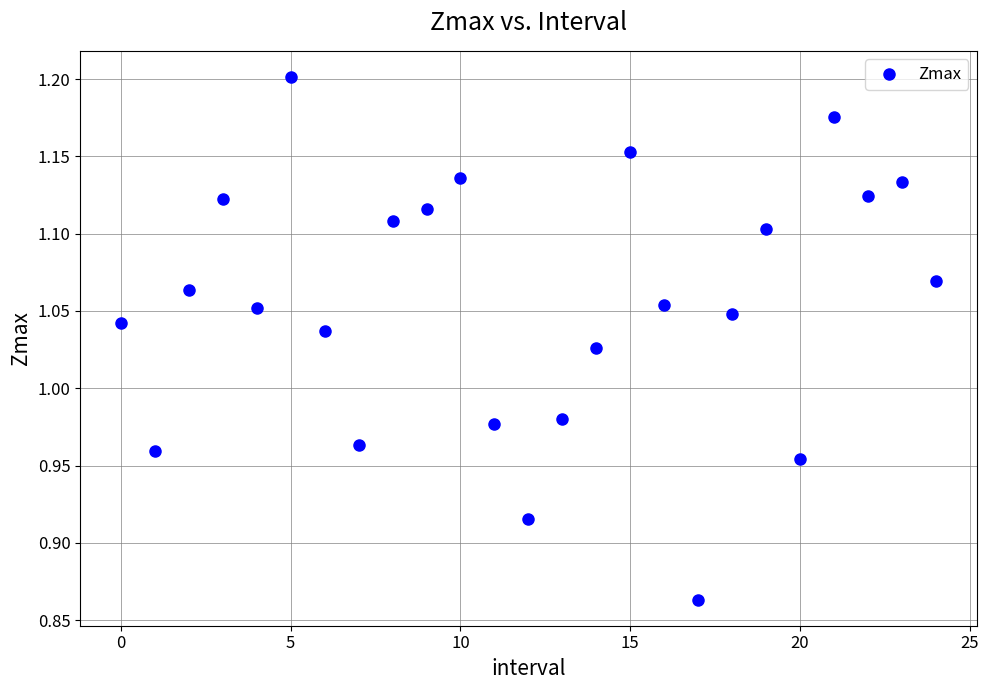

What is the range of Y values (max minus min)?

0.3